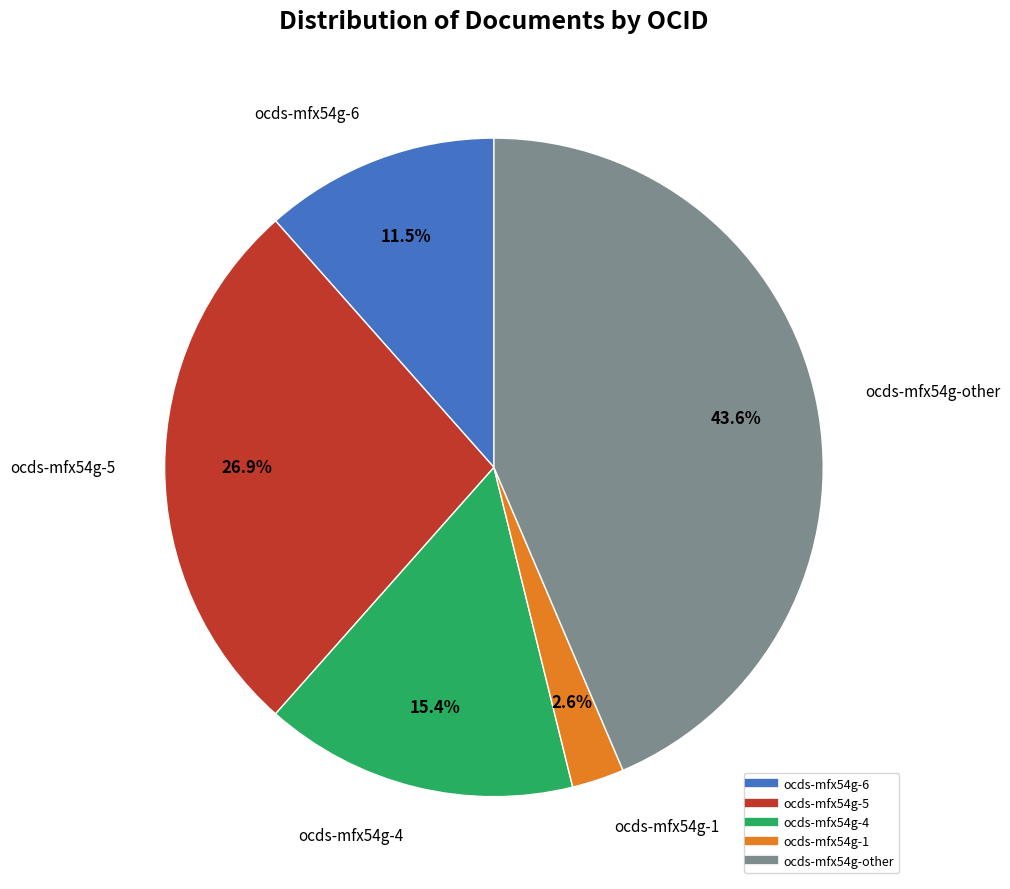

What is the ratio of the value at ocds-mfx54g-1 to the value at ocds-mfx54g-5?

0.1